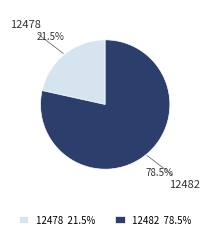

To the nearest percent, what is the average slice percentage?

50%